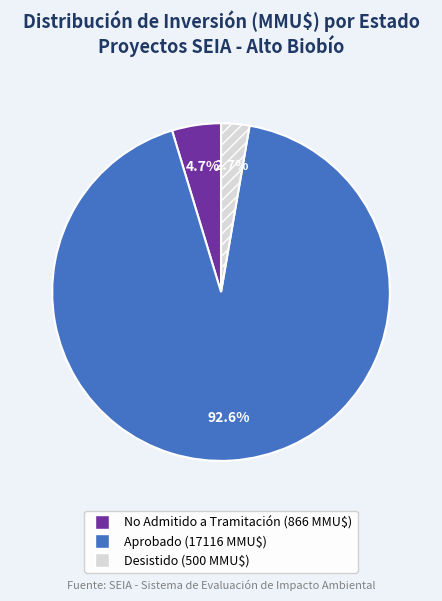

Does any single category account for the majority?

Yes